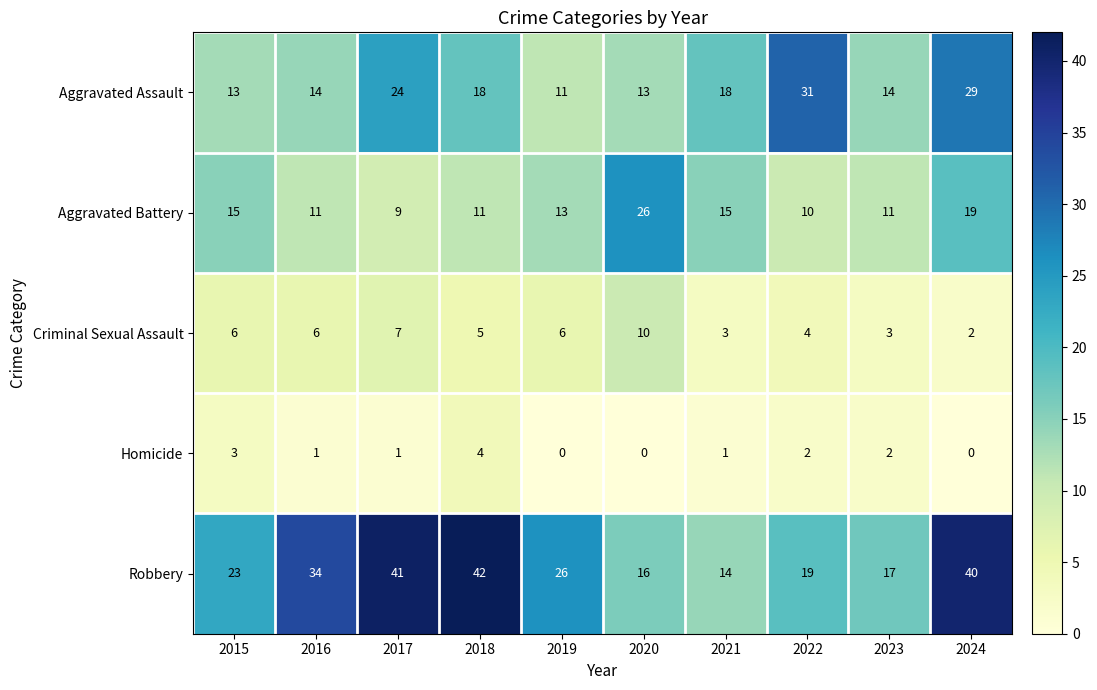

What is the difference between the Robbery values at 2019 and 2024?

14